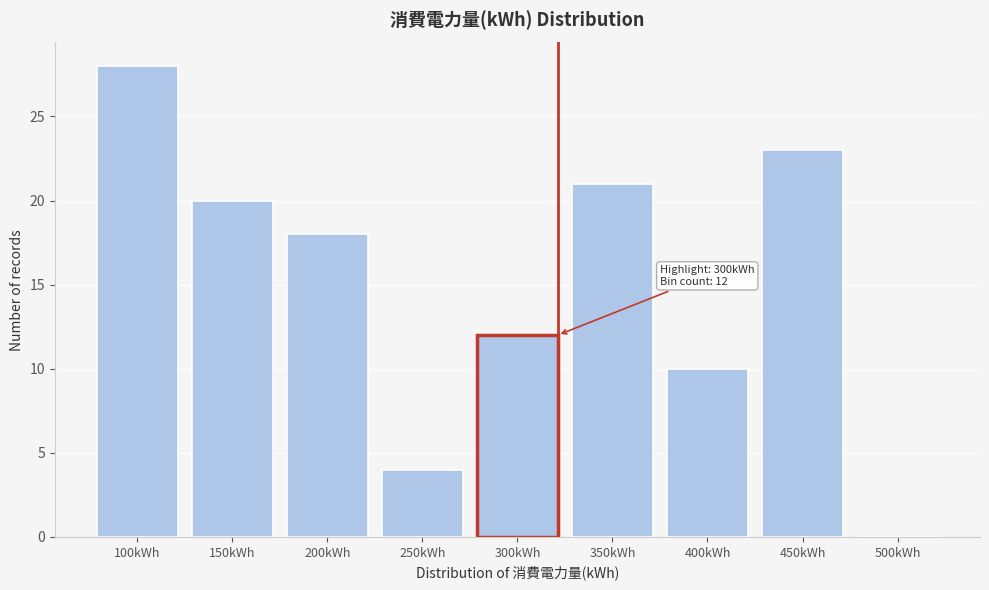

Reading left to right, what are all the values shown in this chart?

100kWh=28	150kWh=20	200kWh=18	250kWh=4	300kWh=12	350kWh=21	400kWh=10	450kWh=23	500kWh=0